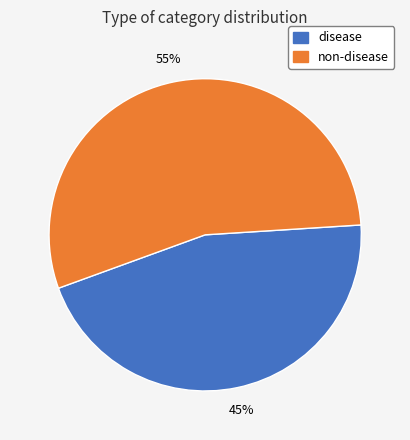

True or false: non-disease accounts for 55% of the total.

True